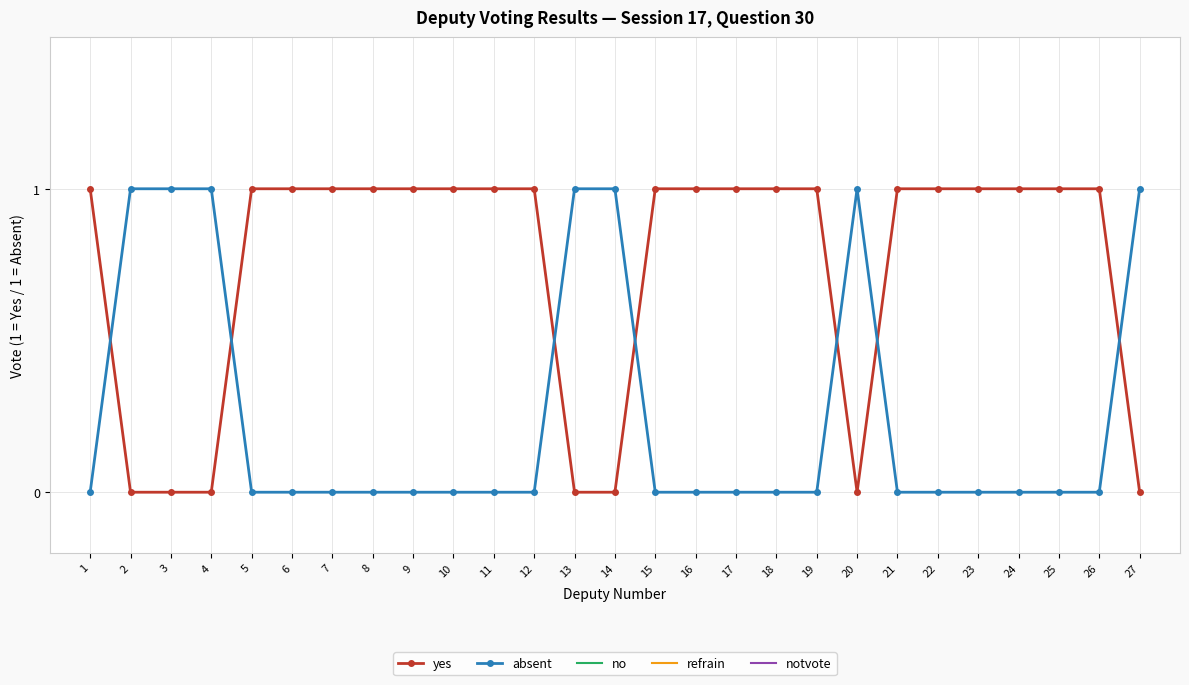

Reading left to right, extract all data points from this chart.

yes: 1=1	2=0	3=0	4=0	5=1	6=1	7=1	8=1	9=1	10=1	11=1	12=1	13=0	14=0	15=1	16=1	17=1	18=1	19=1	20=0	21=1	22=1	23=1	24=1	25=1	26=1	27=0
absent: 1=0	2=1	3=1	4=1	5=0	6=0	7=0	8=0	9=0	10=0	11=0	12=0	13=1	14=1	15=0	16=0	17=0	18=0	19=0	20=1	21=0	22=0	23=0	24=0	25=0	26=0	27=1